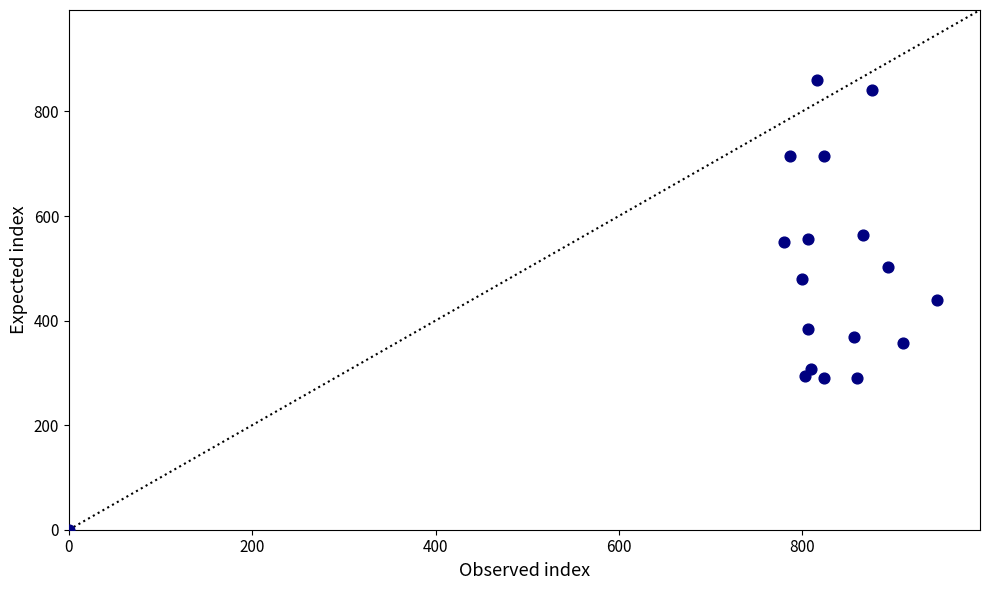

What is the range of Y values (max minus min)?

860.6